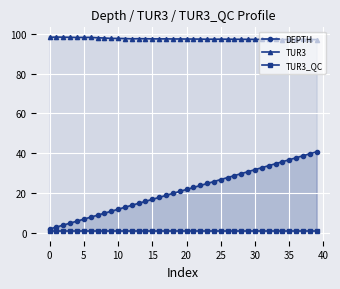

What is the value of the TUR3 point at the 31st from the left?

98.0